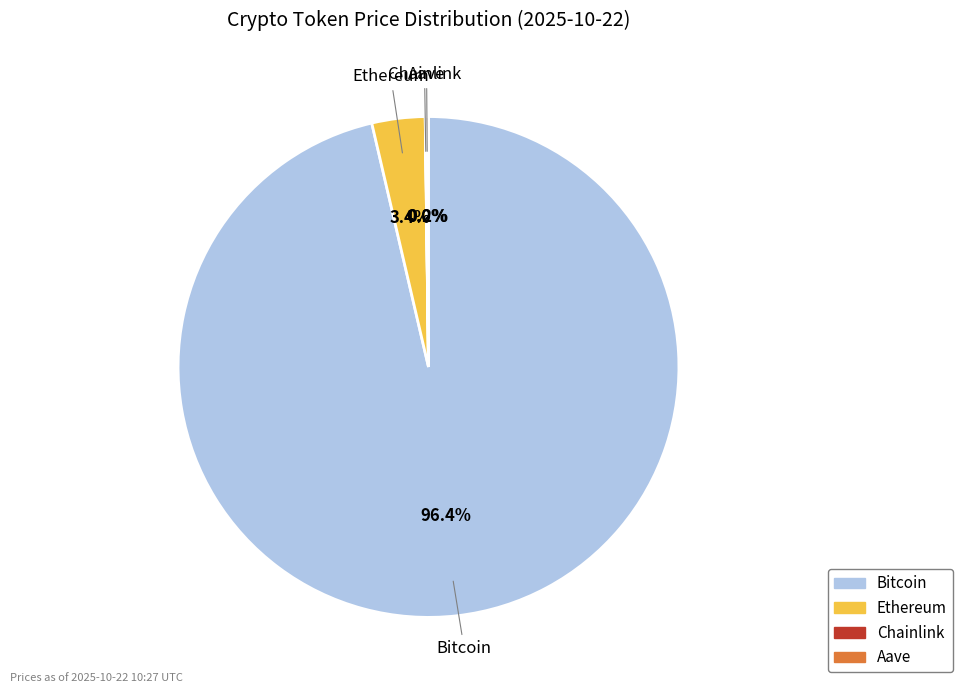

To the nearest percent, what portion does Bitcoin represent?

96%